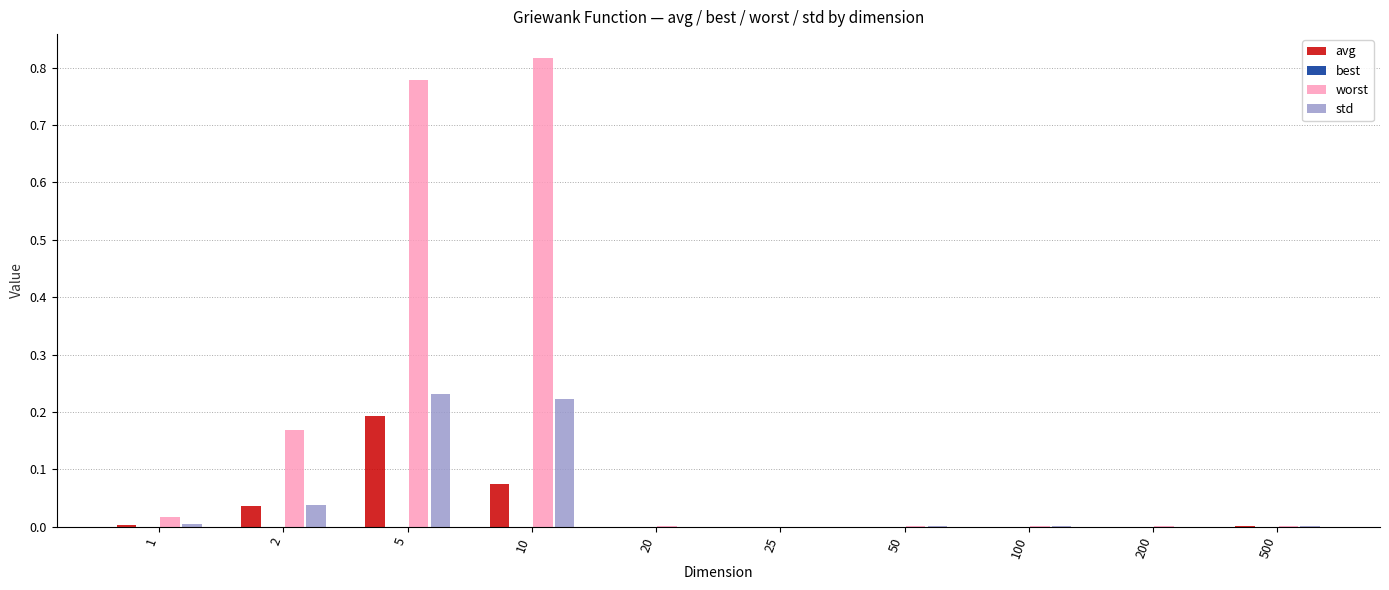

Is the value of avg at 200 greater than the value of std at 5?

No